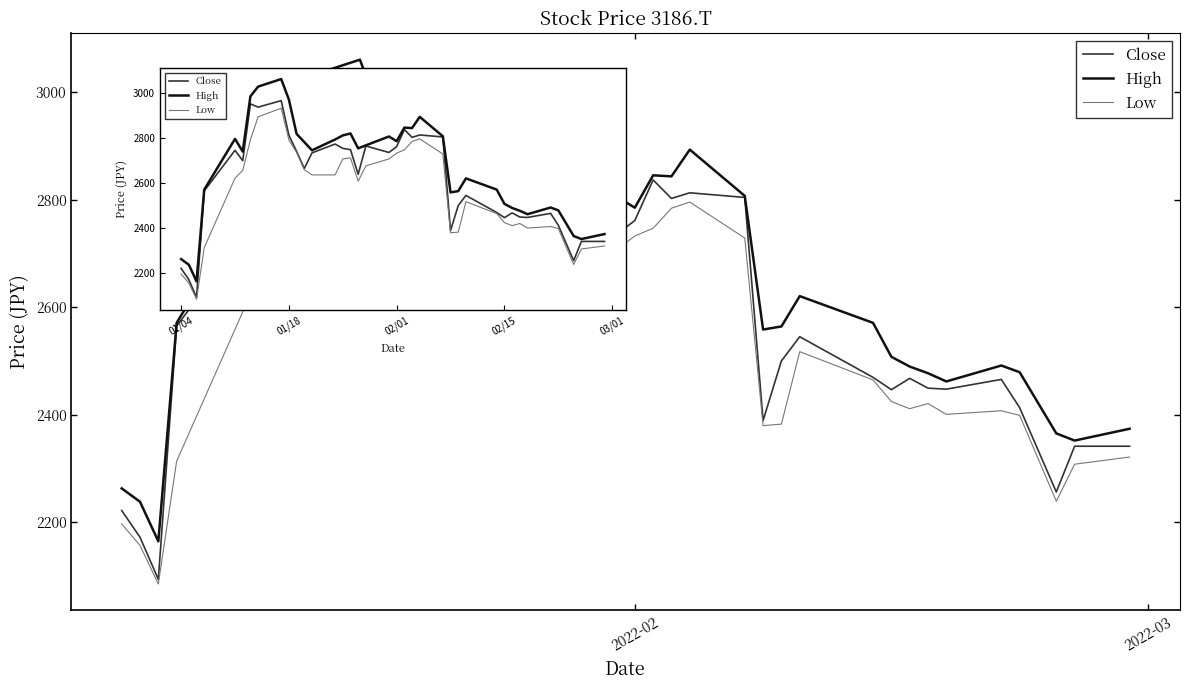

Rank the series by their average value, from lowest to highest.

Low, Close, High